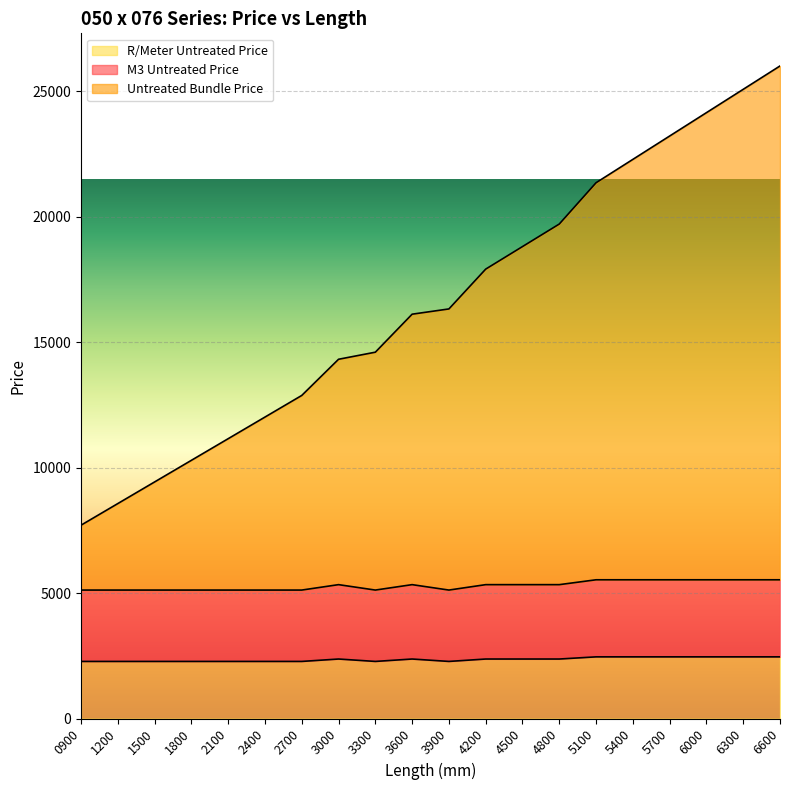

Which series has the largest range (max minus min)?

Untreated Bundle Price